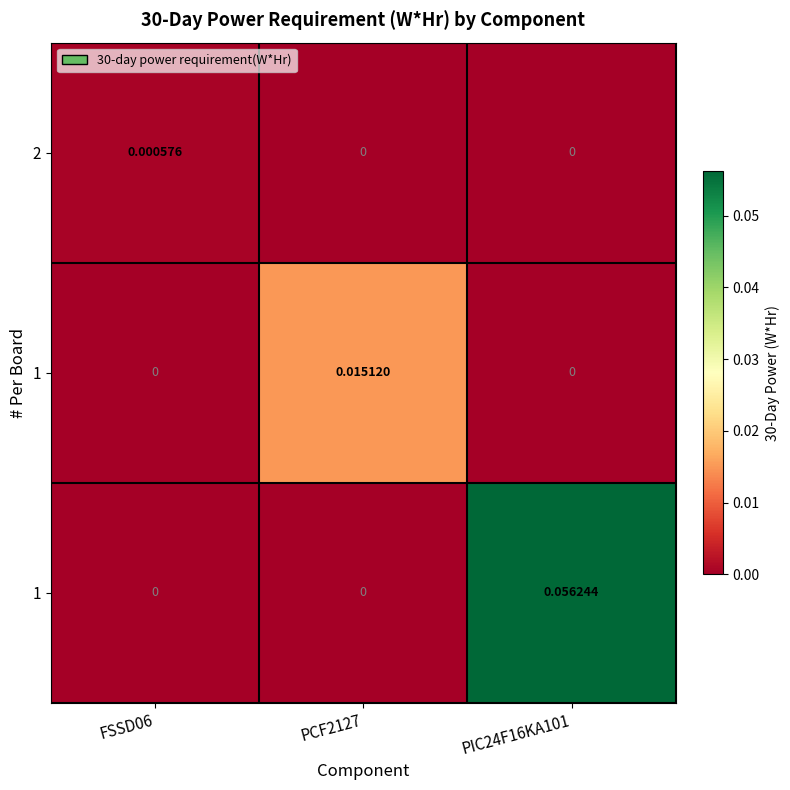

At which category does the chart reach its peak across all series?

PIC24F16KA101